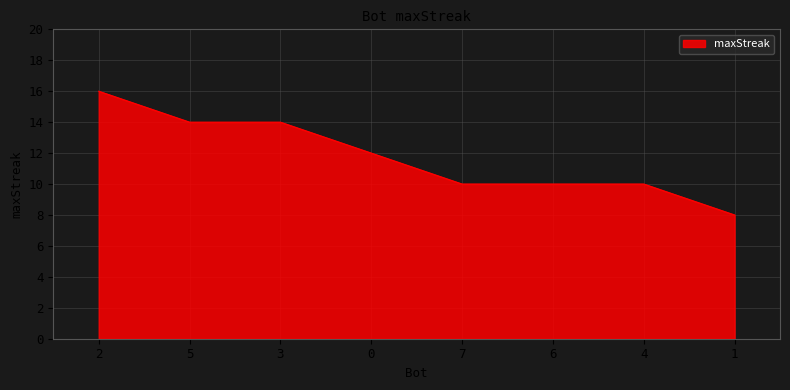

What is the sum of all values?

94